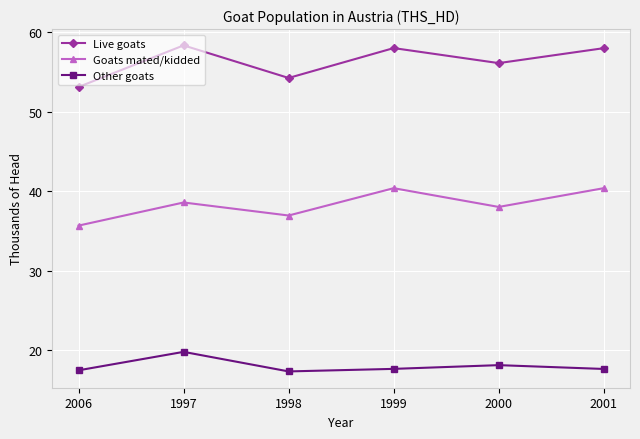

Rank the series at 1998 from highest to lowest value.

Live goats, Goats mated/kidded, Other goats